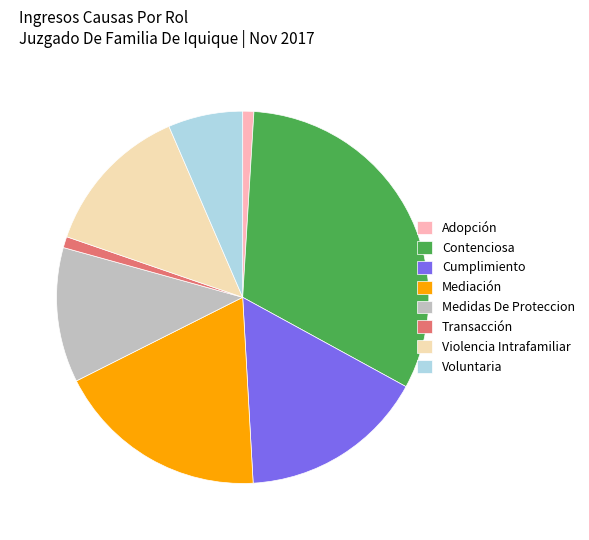

Count the number of slices in the pie.

8